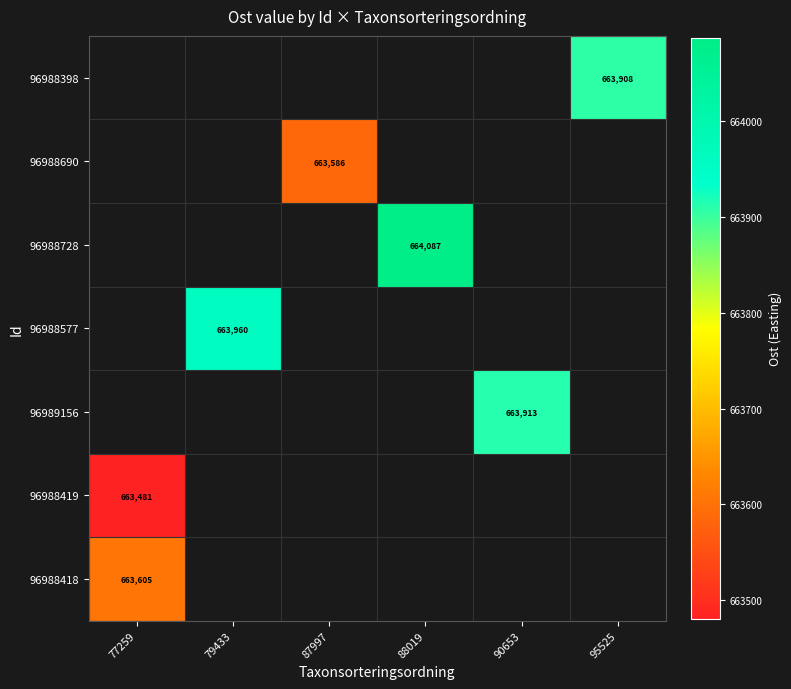

True or false: 96988577 has a value of 663960.1 at 79433.

True